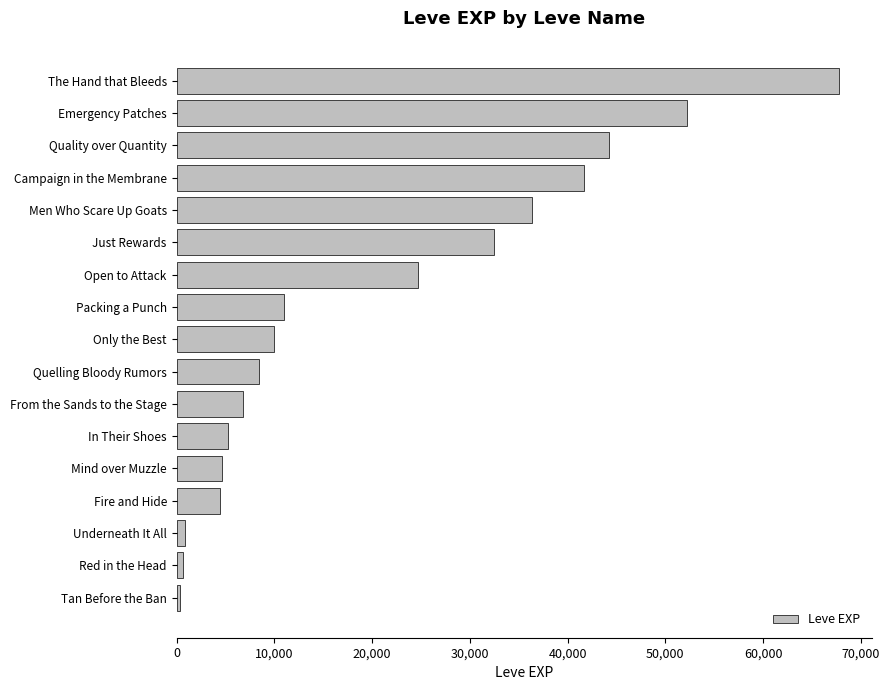

The chart shows a value of 5220 at In Their Shoes. True or false?

True